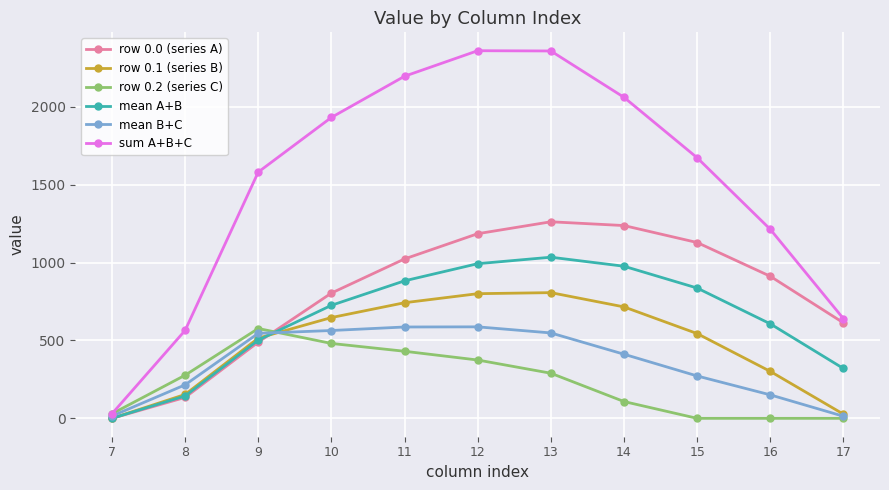

Count the number of data series in this chart.

6